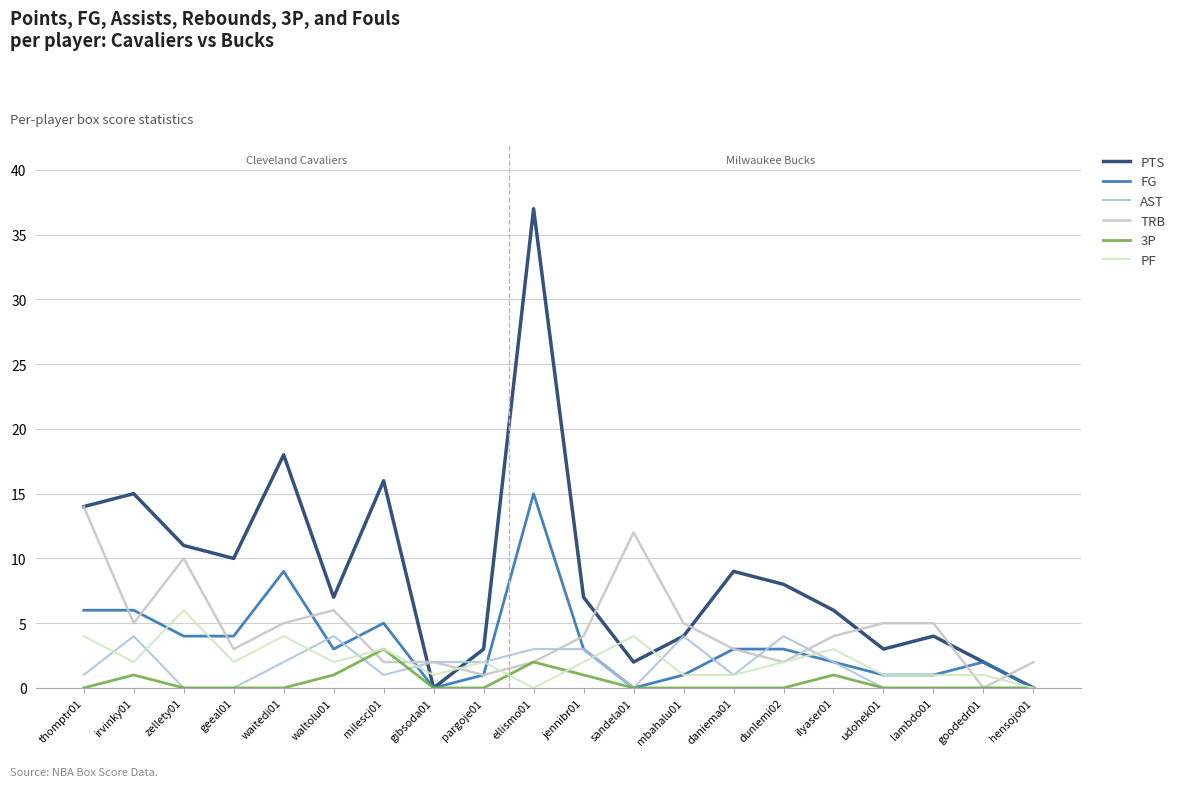

What are all the series names shown in the legend?

PTS, FG, AST, TRB, 3P, PF